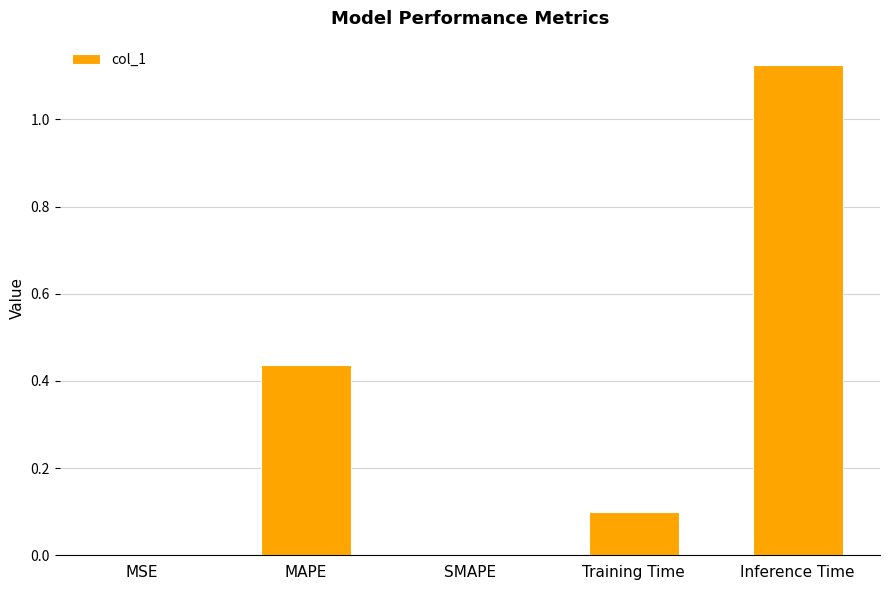

At which category does the chart reach its peak across all series?

Inference Time